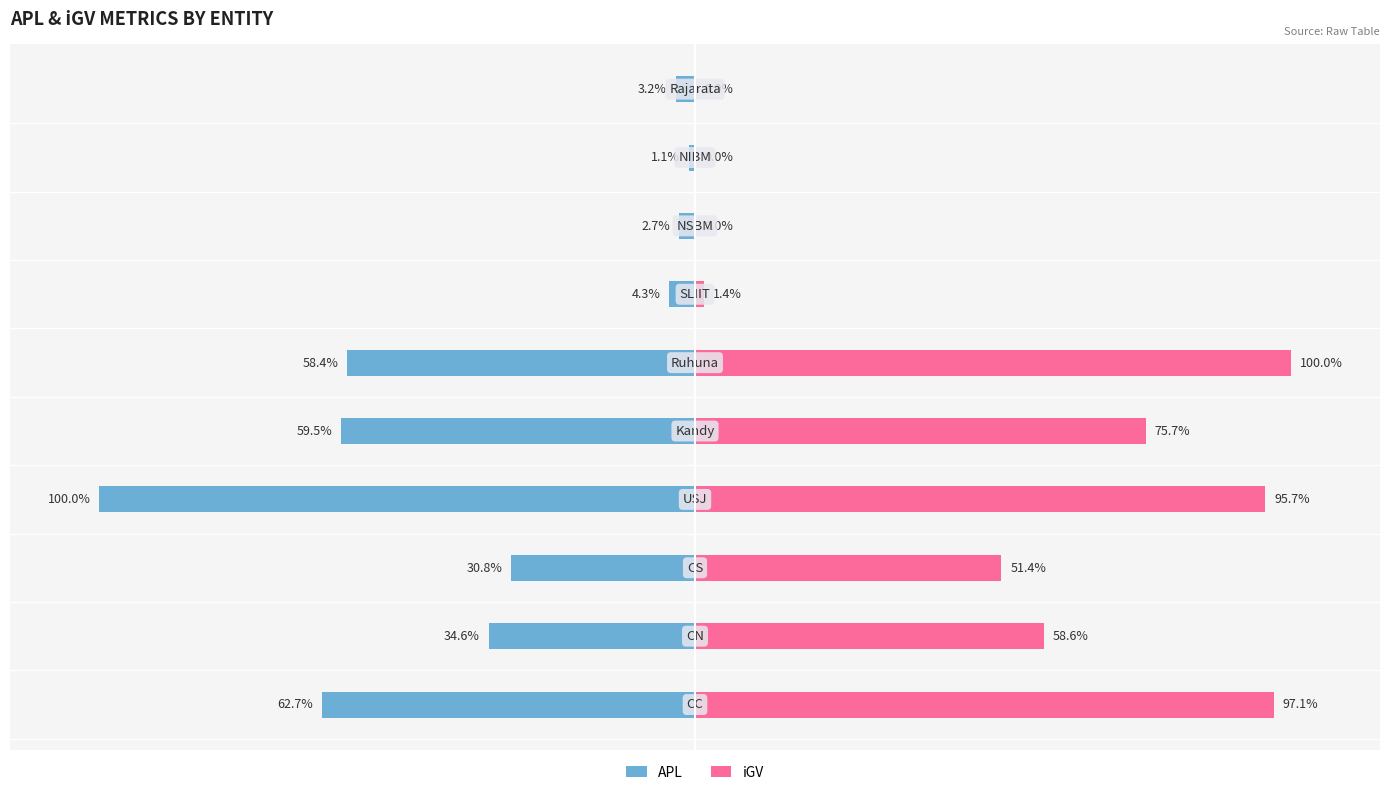

How many groups of bars are there?

10